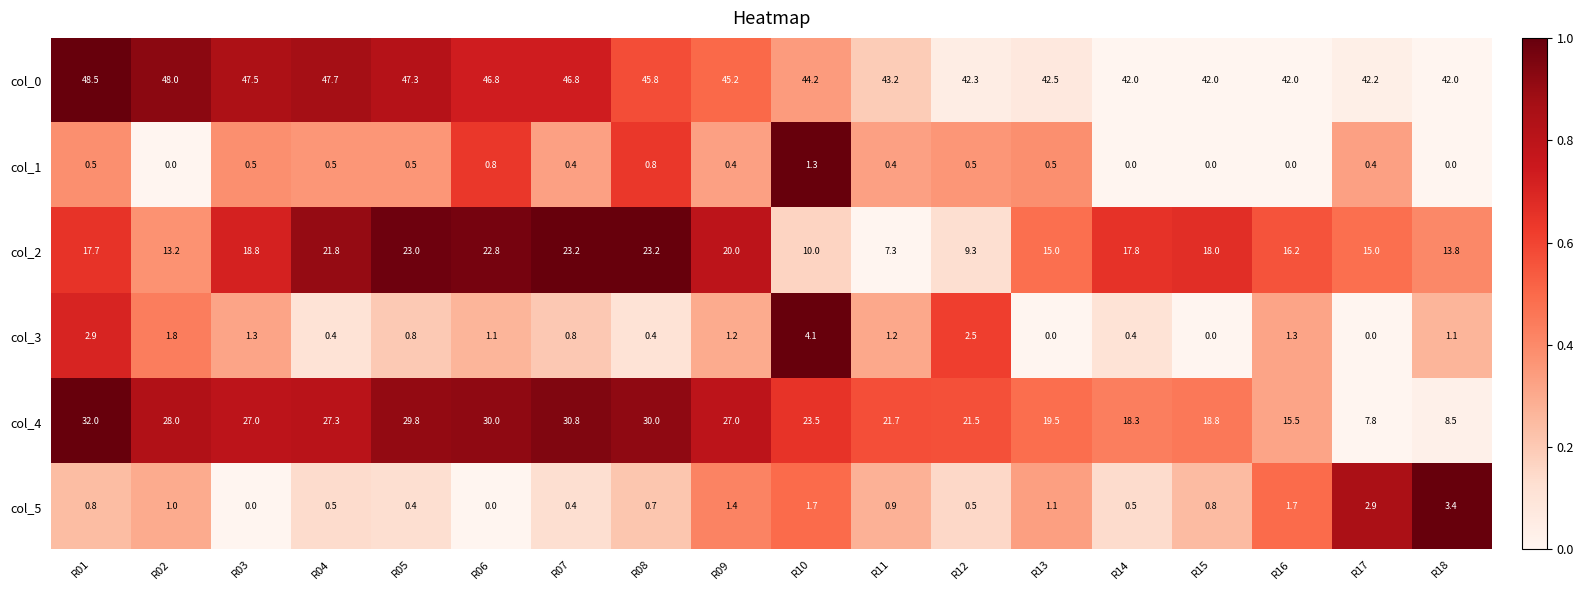

The col_3 series shows 2.1 at R17. True or false?

False